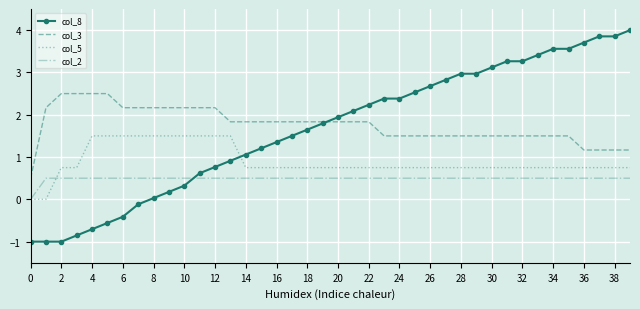

After their last crossing, which series has the higher values: col_5 or col_2?

col_5